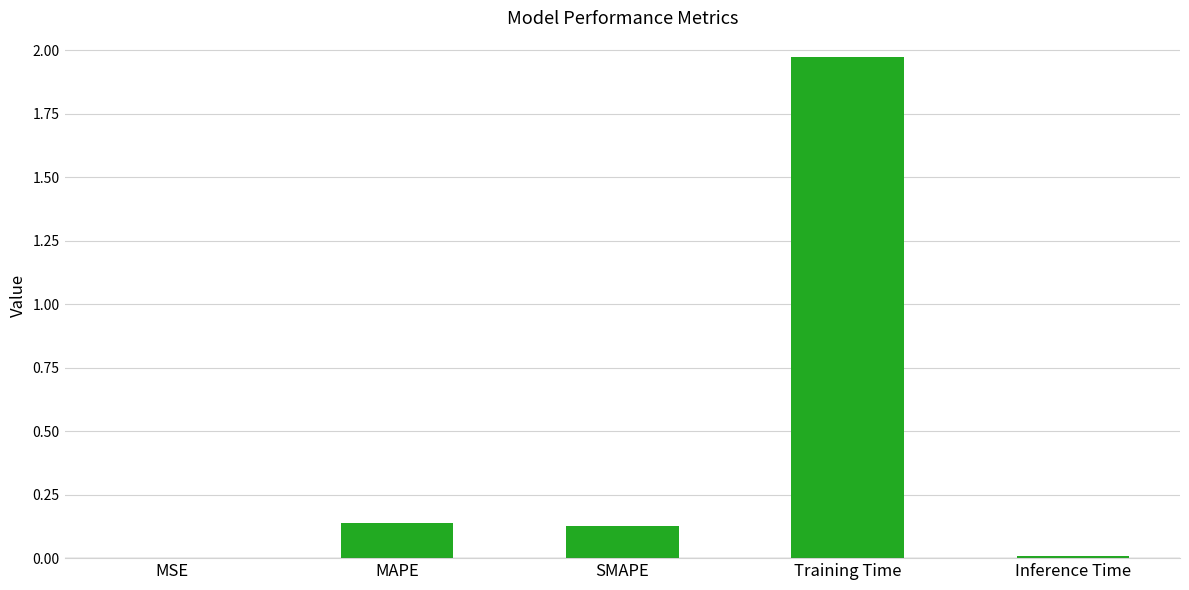

What is the sum of all values?

2.2